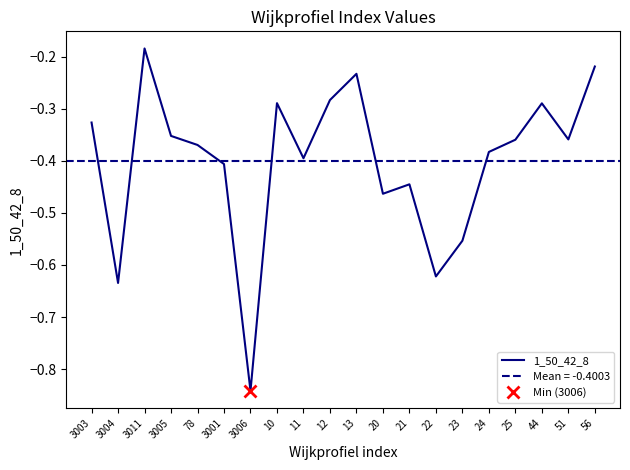

The value at 21 is -0.7. True or false?

False